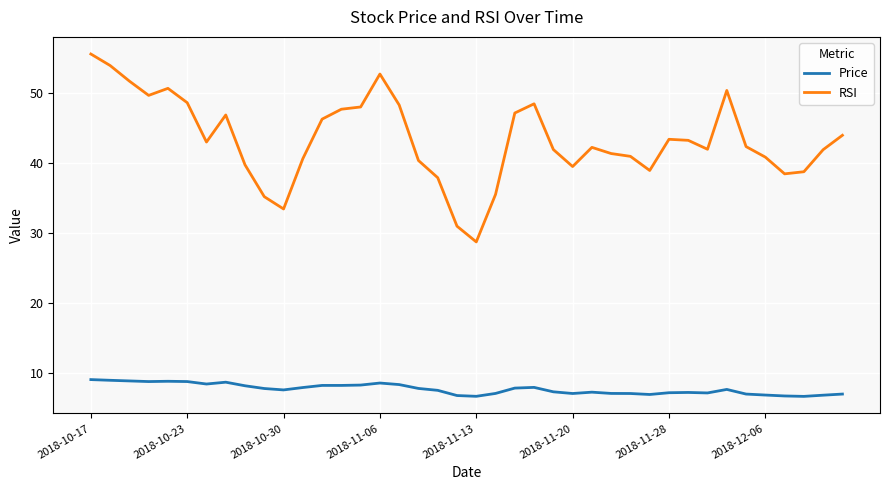

Which series has the largest range (max minus min)?

RSI